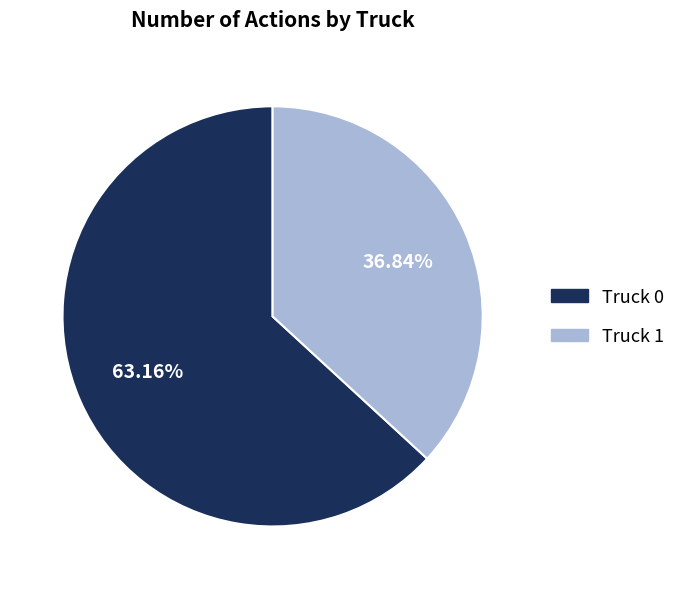

Rank the categories by value from highest to lowest.

Truck 0, Truck 1